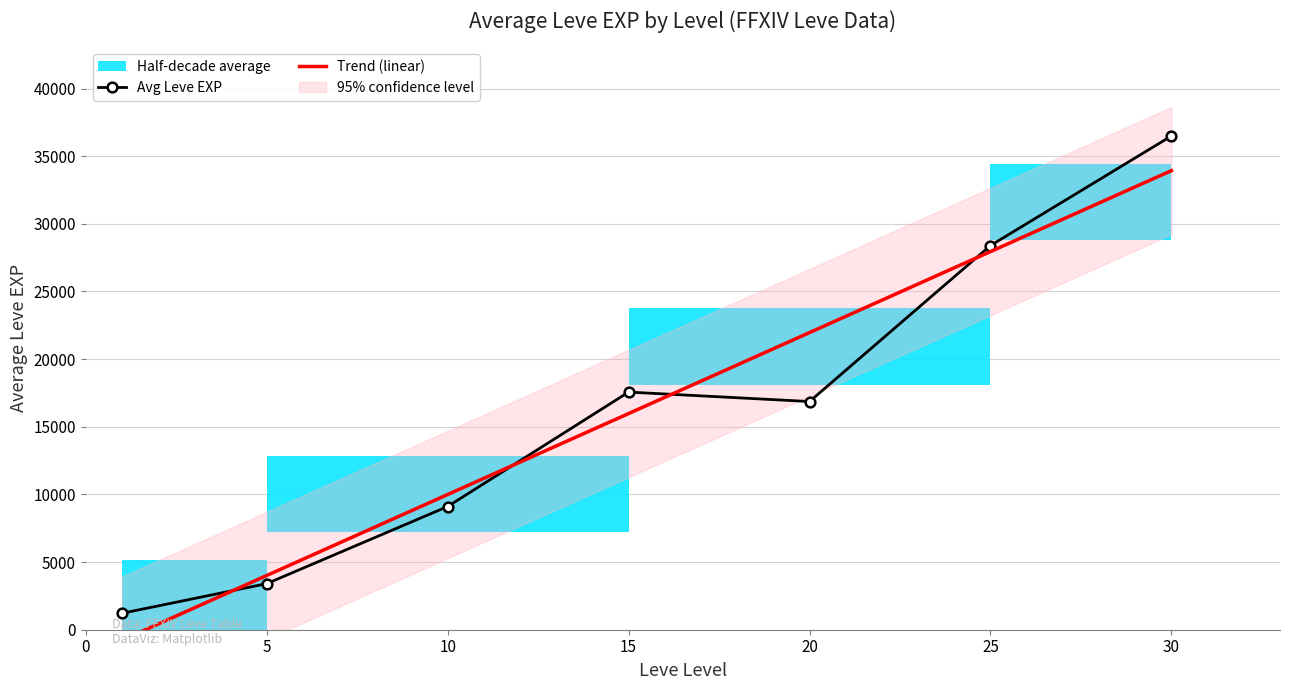

True or false: Avg Leve EXP has more than 2 interior local peaks.

False